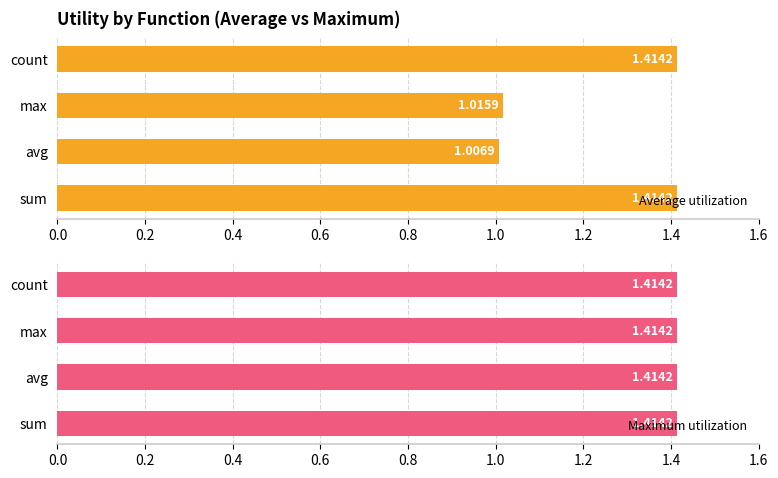

Which series has the largest total across all categories?

Average utilization